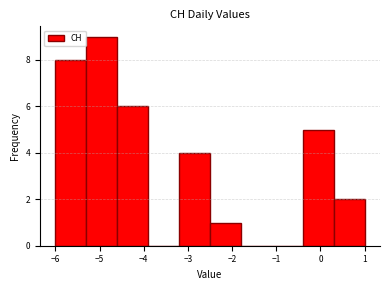

Reading left to right, transcribe this chart: for each bar, give the range it covers on the x-axis and its height. The values are not printed on the chart, so give them approximately, as read against the axis.

-6.0 to -5.3: 8
-5.3 to -4.6: 9
-4.6 to -3.9: 6
-3.9 to -3.2: 0
-3.2 to -2.5: 4
-2.5 to -1.8: 1
-1.8 to -1.1: 0
-1.1 to -0.4: 0
-0.4 to 0.3: 5
0.3 to 1.0: 2